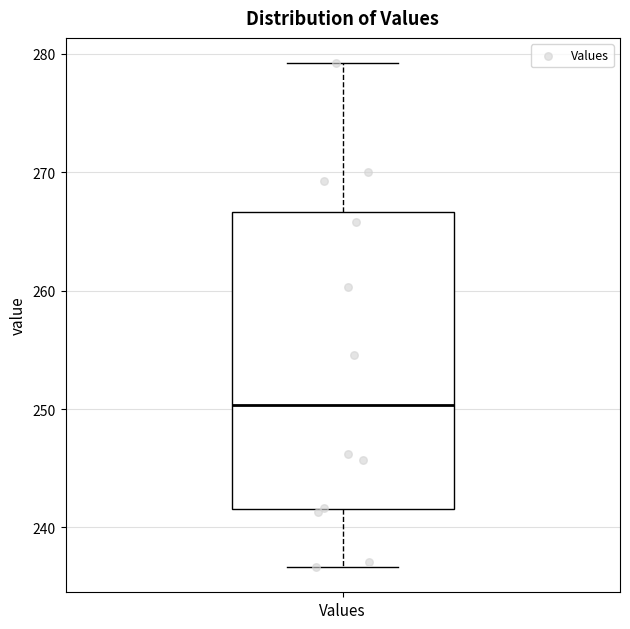

Read this box plot against the y-axis: the position of the median line, the range covered by the box, and the ends of both whiskers. The values are not printed on the chart, so give them approximately, as read against the axis.

median 250, box 242 to 267, whiskers 237 to 279